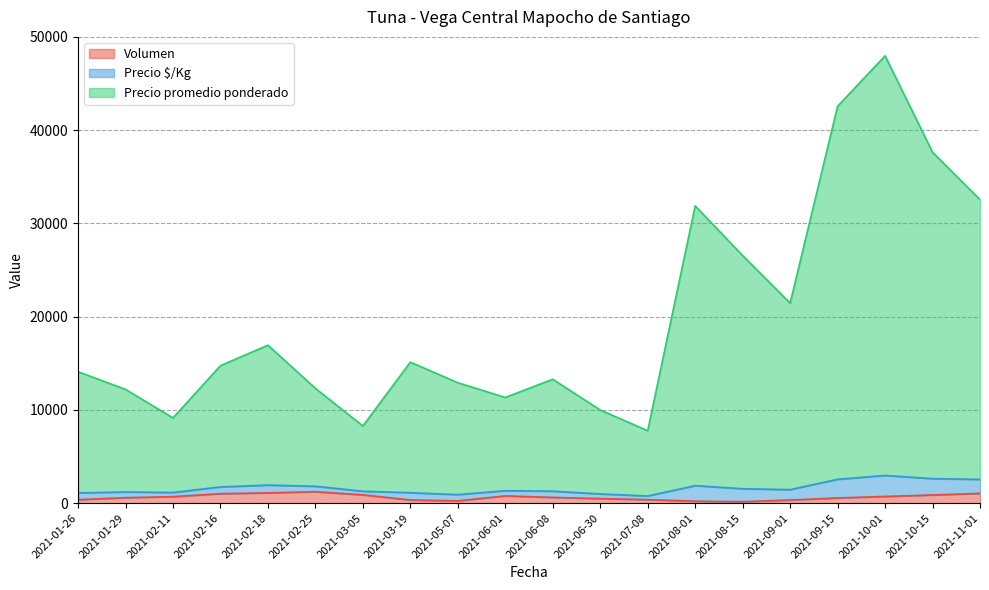

What is the difference between the Volumen values at 2021-08-15 and 2021-06-01?

620